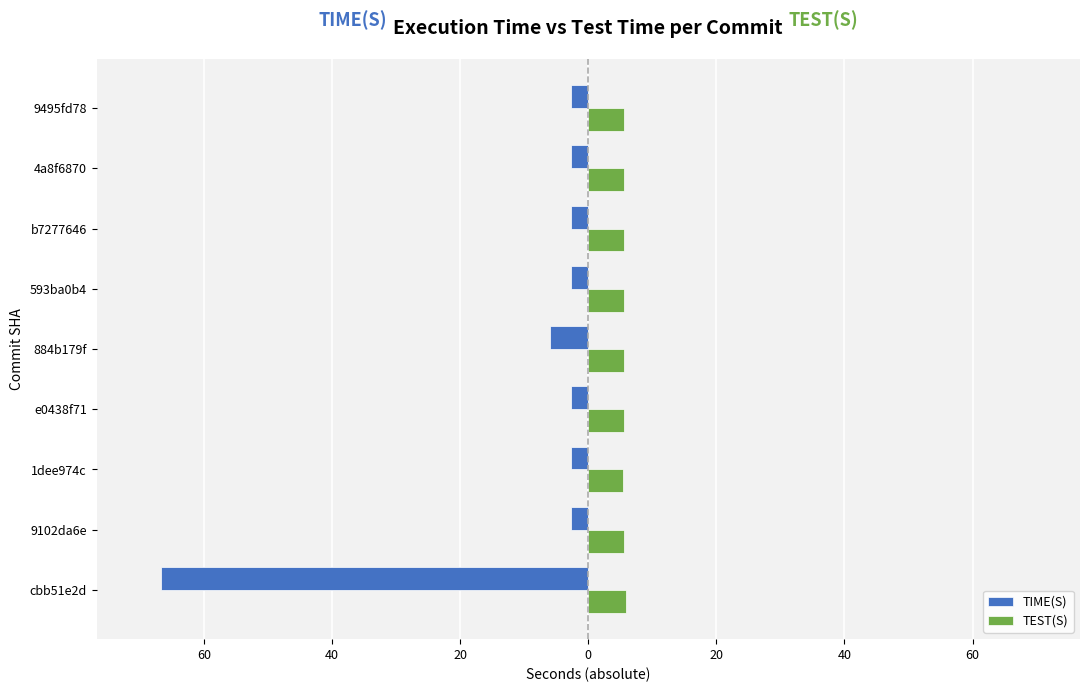

What are all the series names shown in the legend?

TIME(S), TEST(S)